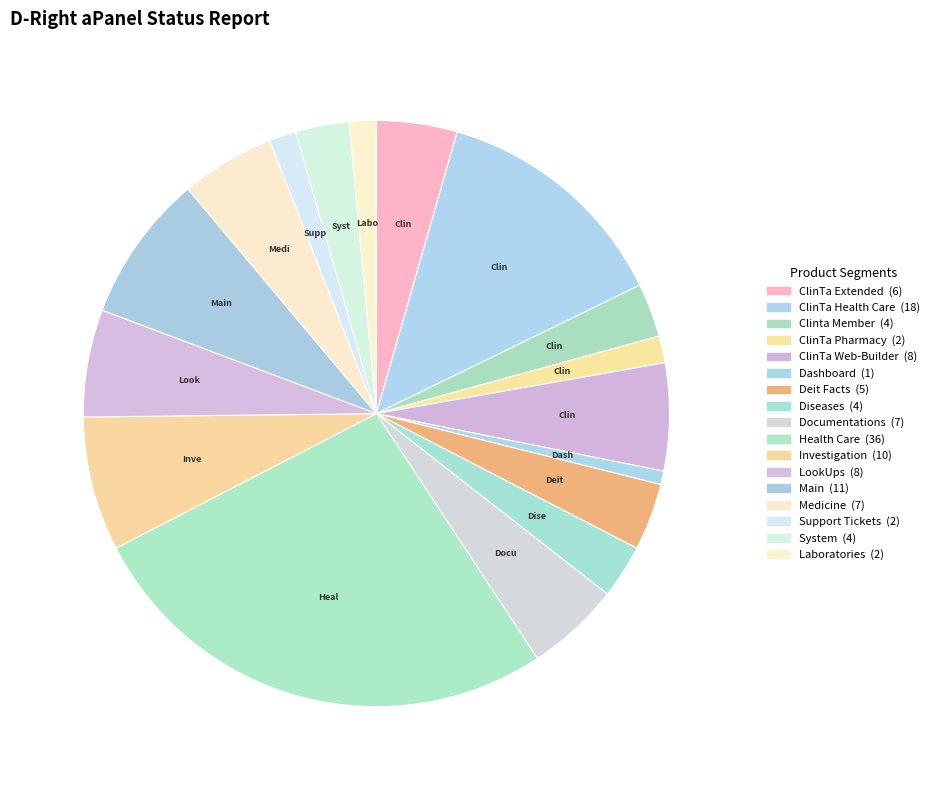

What is the change in value from Dashboard to Health Care?

+35